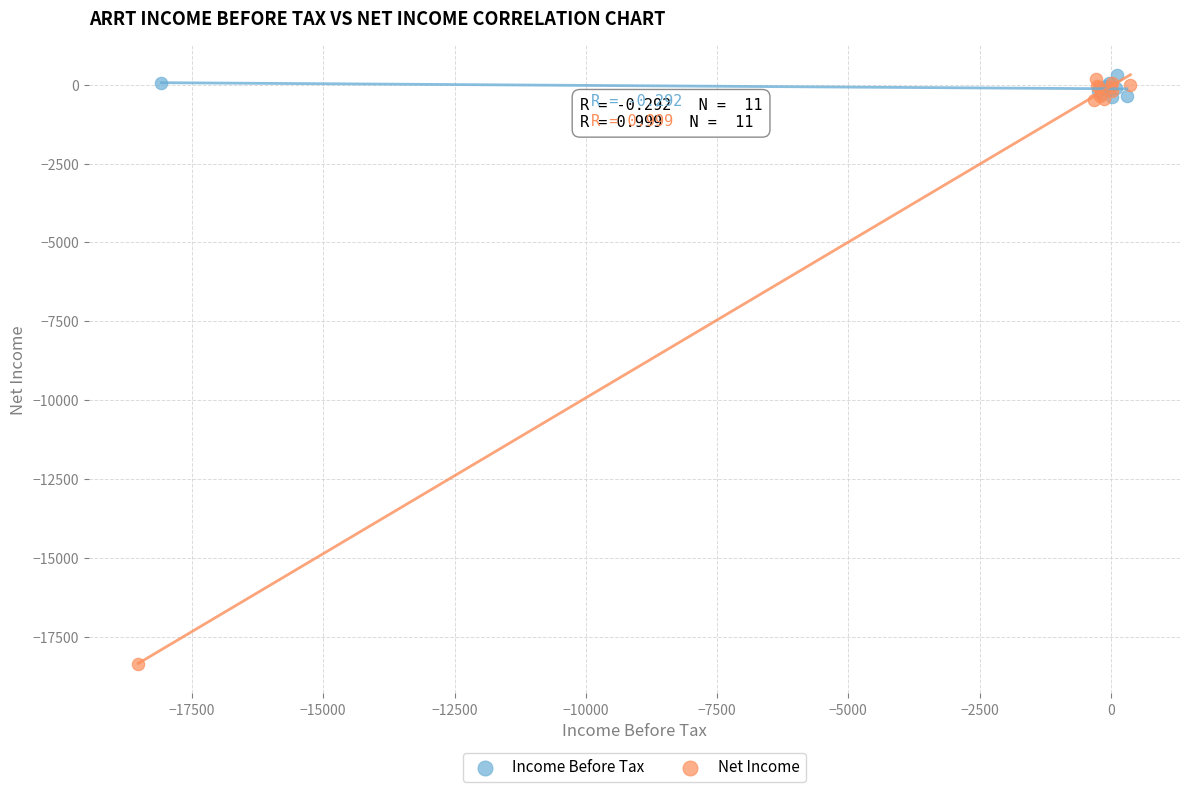

Which series contains the lowest Y value?

Net Income